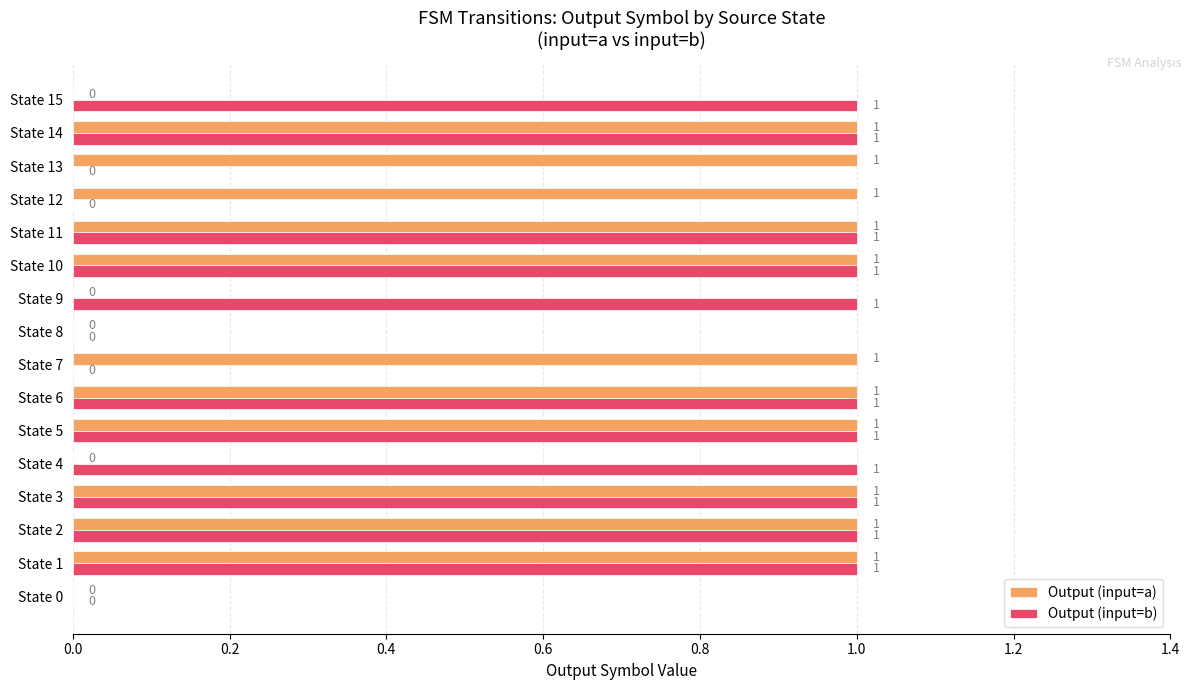

The value of Output (input=b) at State 4 is 2. True or false?

False